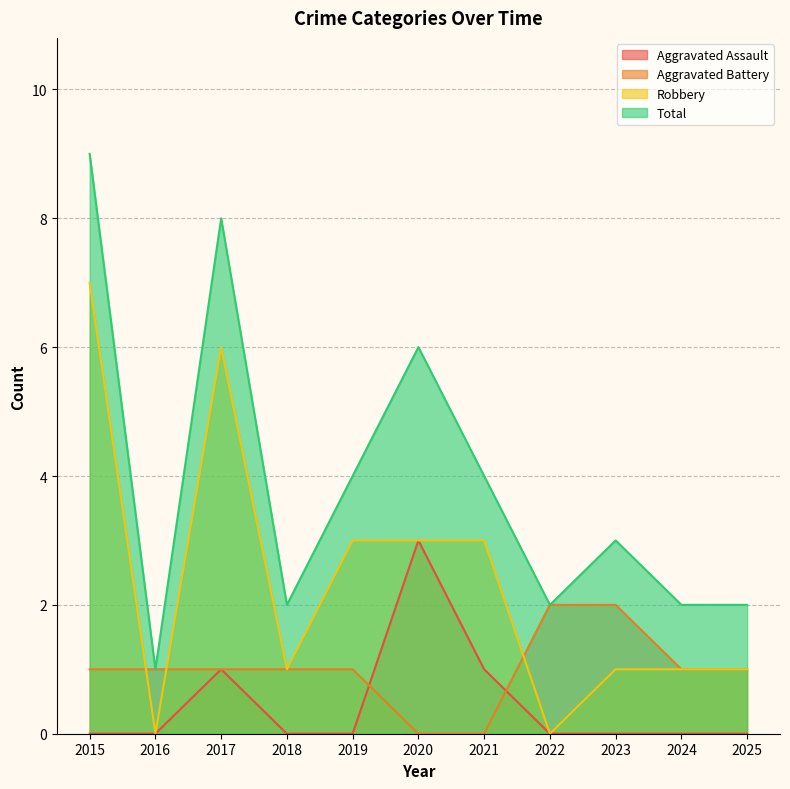

Which label corresponds to the largest value in the chart?

2015